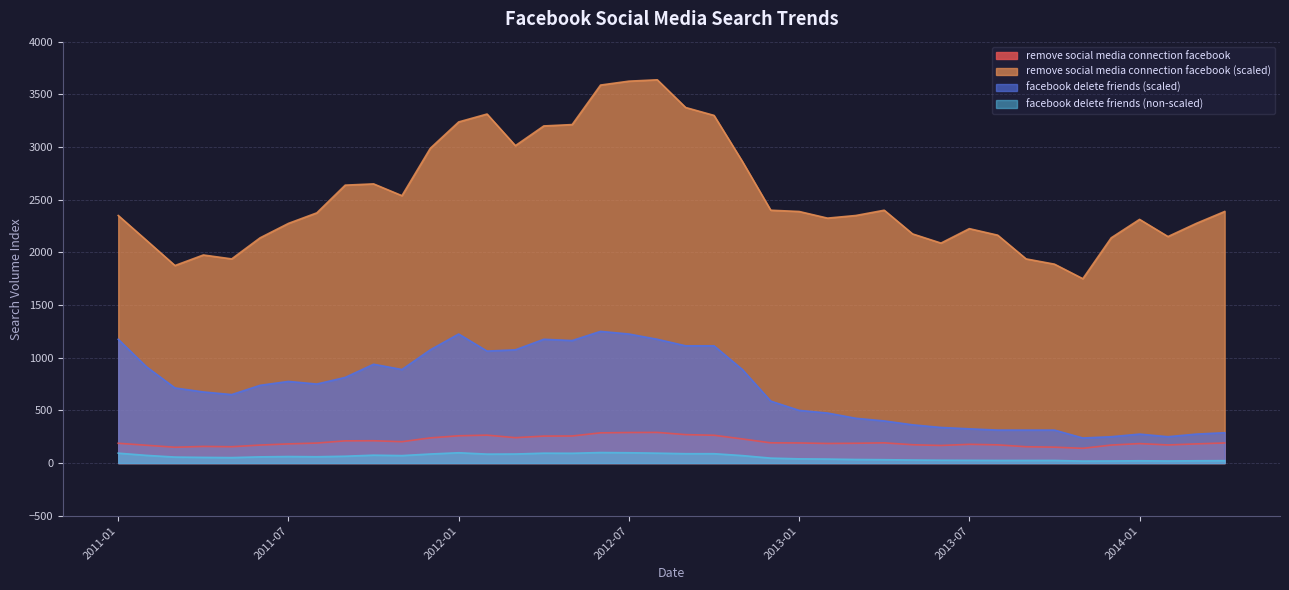

What are all the series names shown in the legend?

remove social media connection facebook, remove social media connection facebook (scaled), facebook delete friends (scaled), facebook delete friends (non-scaled)